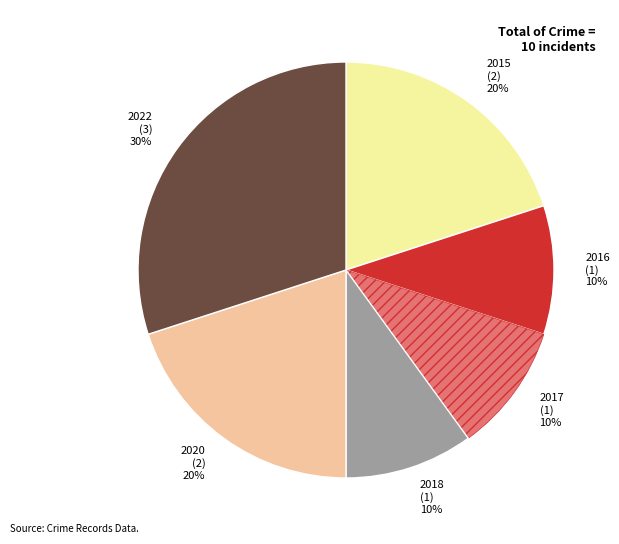

What is the largest slice in the pie chart?

2022